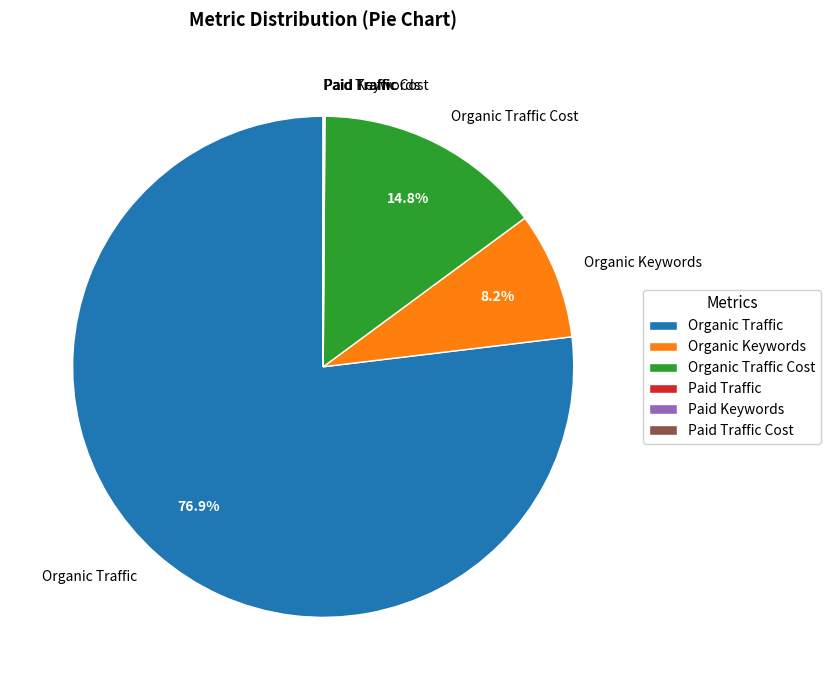

What is the largest slice in the pie chart?

Organic Traffic